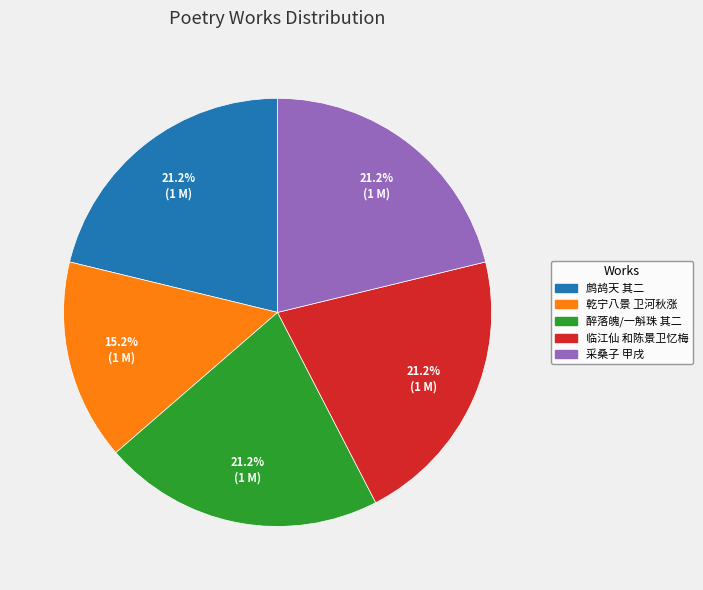

What is the ratio of the value at 醉落魄/一斛珠 其二 to the value at 乾宁八景 卫河秋涨?

1.4